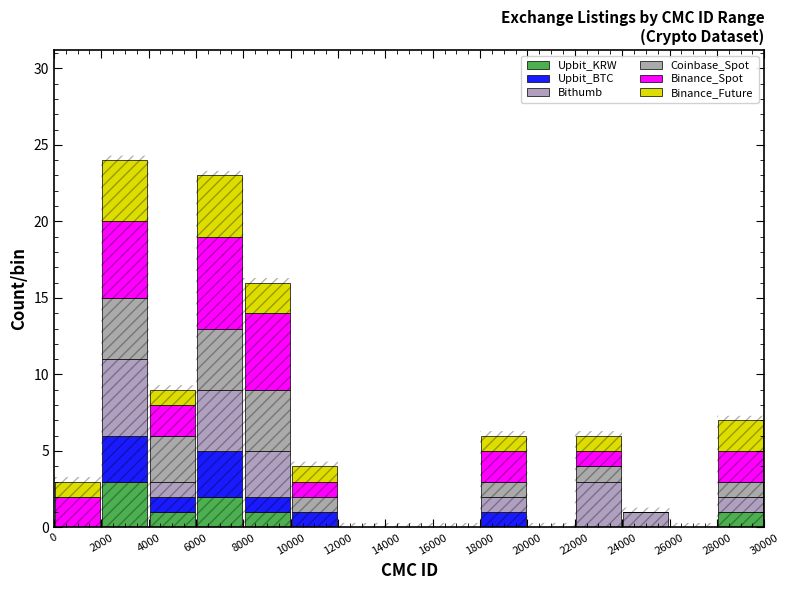

What is the total height of the stacked bar covering 10000 to 12000 on the x-axis? The values are not printed on the chart, so give them approximately, as read against the axis.

4